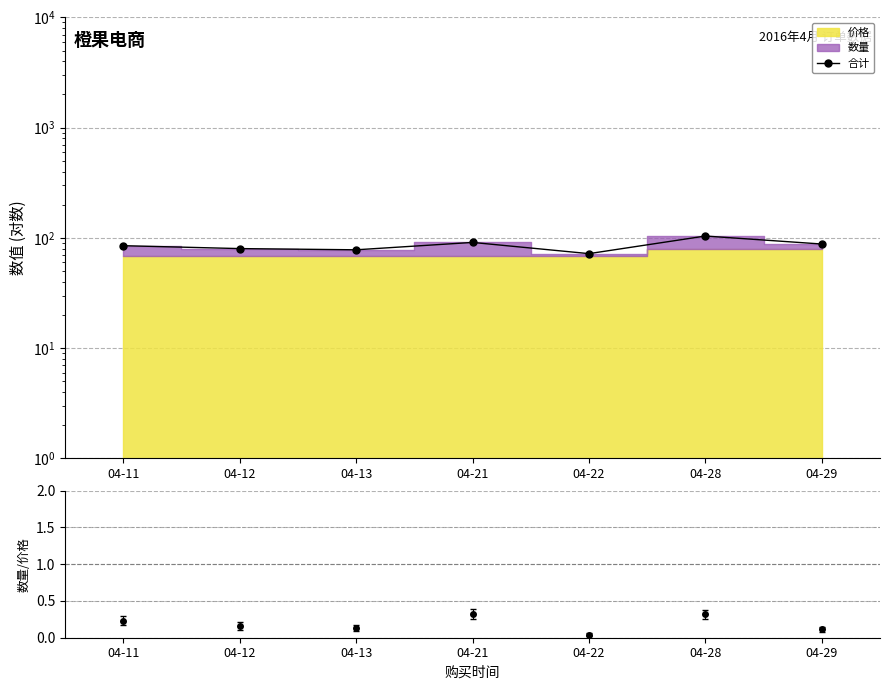

How many interior local peaks (higher than both neighbors) does the data have?

2